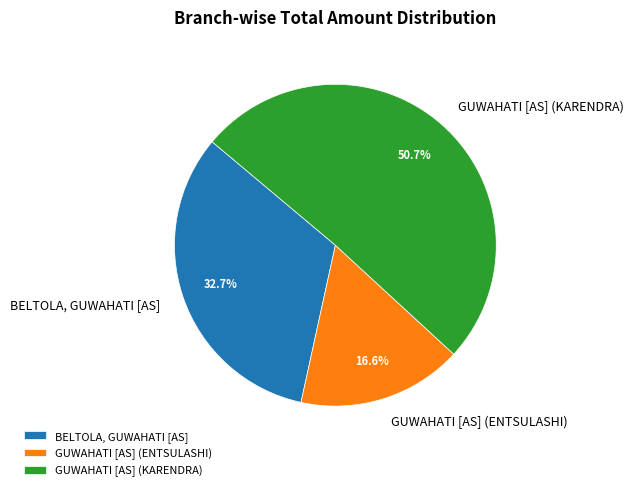

To the nearest percent, what is the average slice percentage?

33%